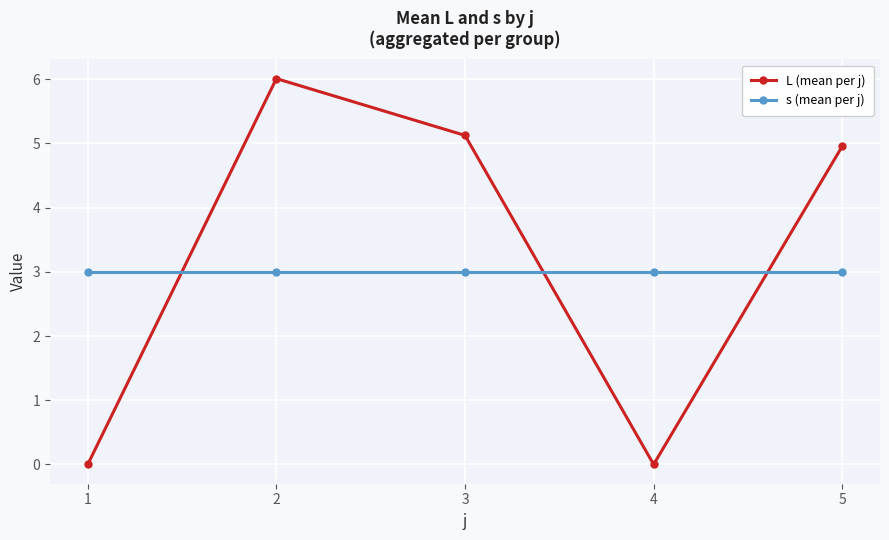

After their last crossing, which series has the higher values: s (mean per j) or L (mean per j)?

L (mean per j)